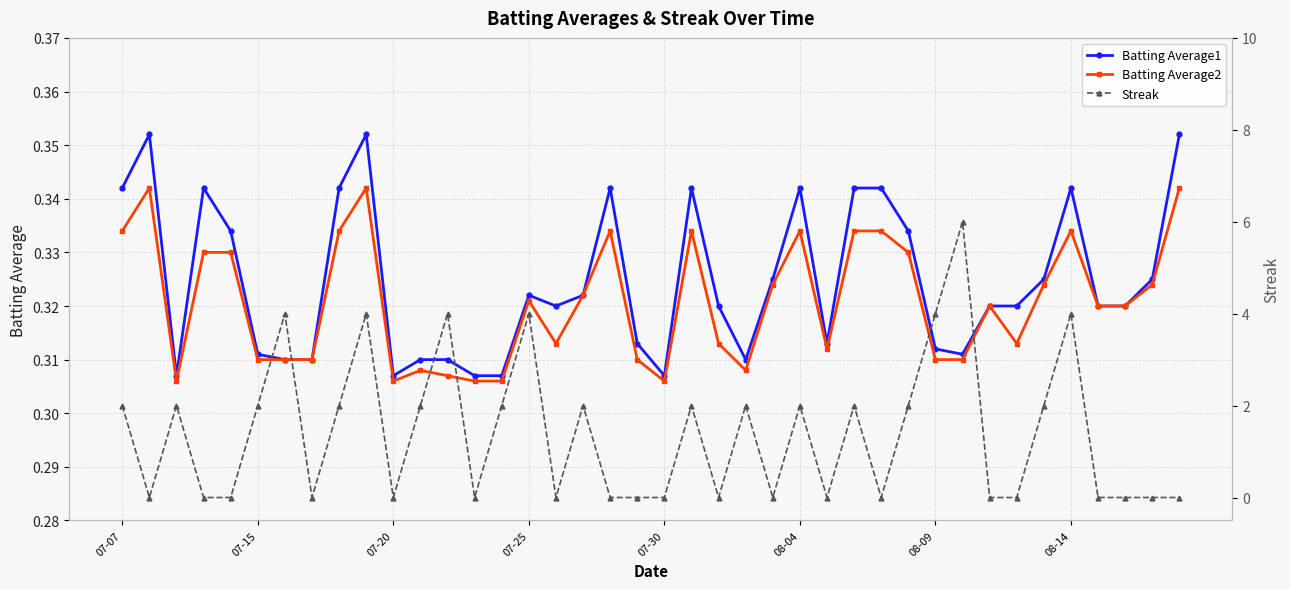

Where is Streak nearest to the value 3?

07-07